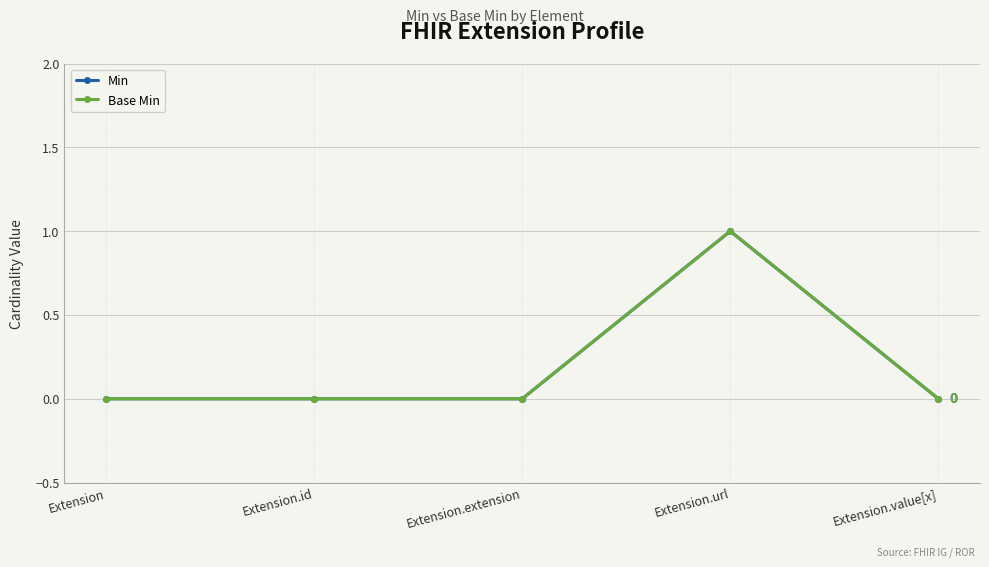

How many data points in Min are above 0?

1